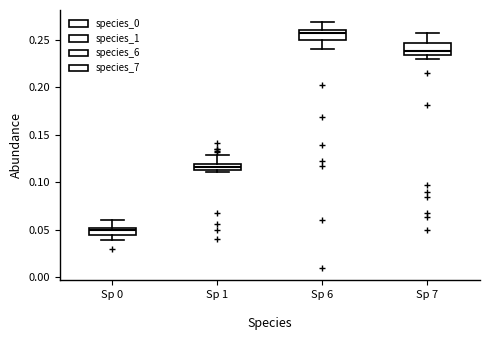

Where is the lower edge of the box for Sp 6 on the y-axis? The values are not printed on the chart, so give them approximately, as read against the axis.

0.250